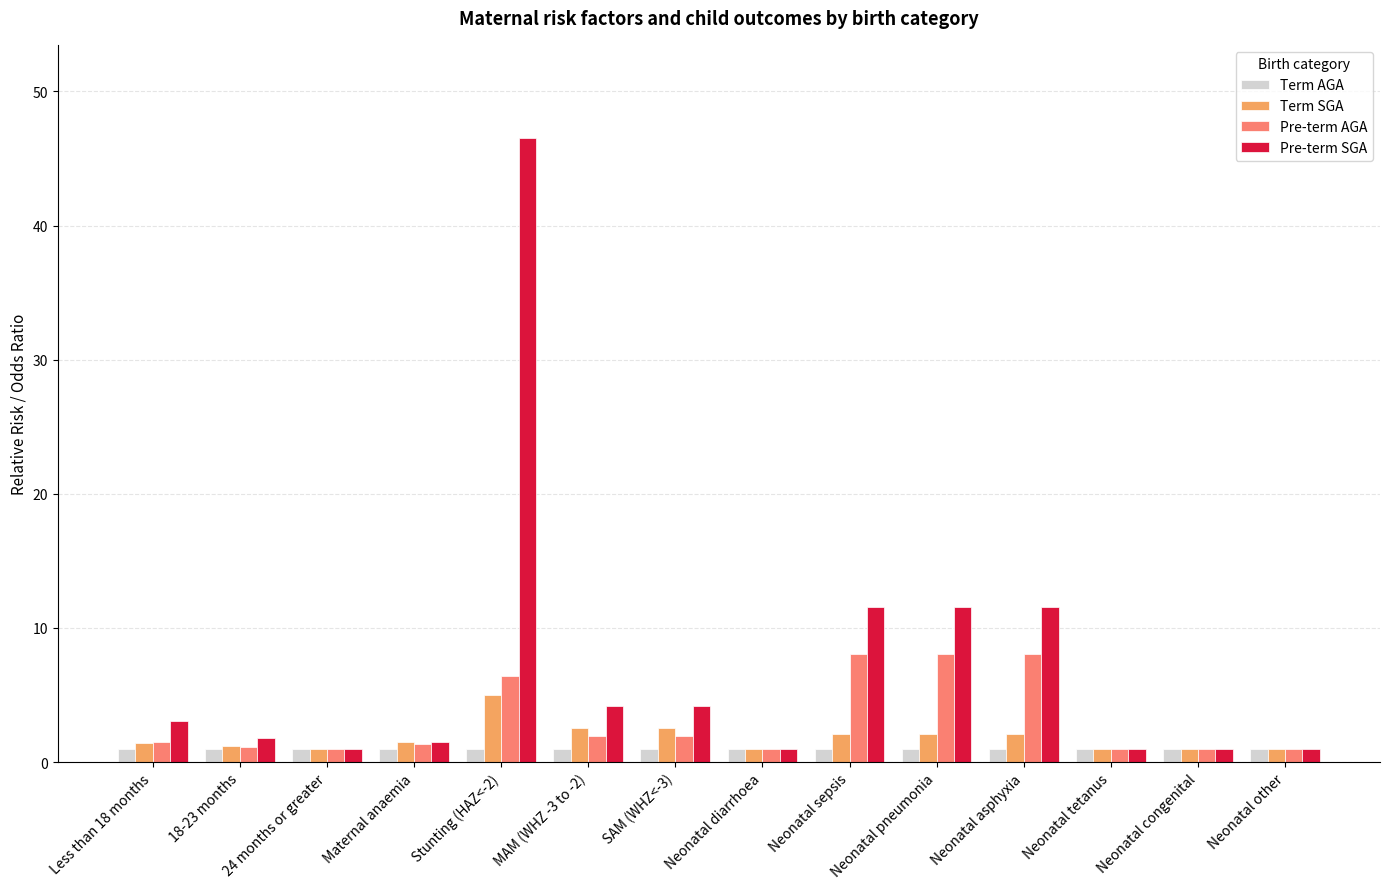

What is the difference between the second highest and second lowest values in the Pre-term SGA series?

10.5